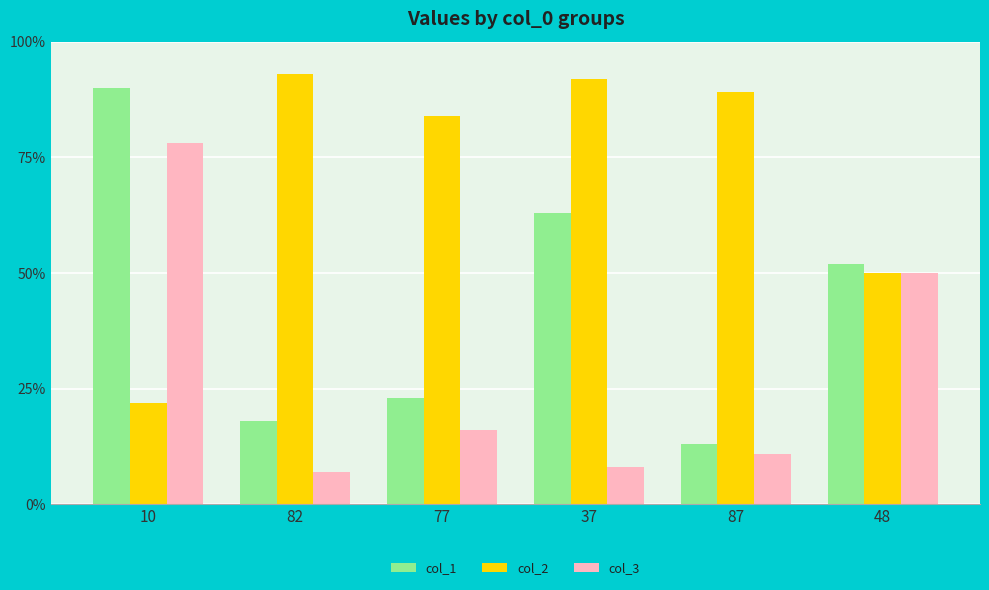

At 37, list the series in order from smallest to largest.

col_3, col_1, col_2